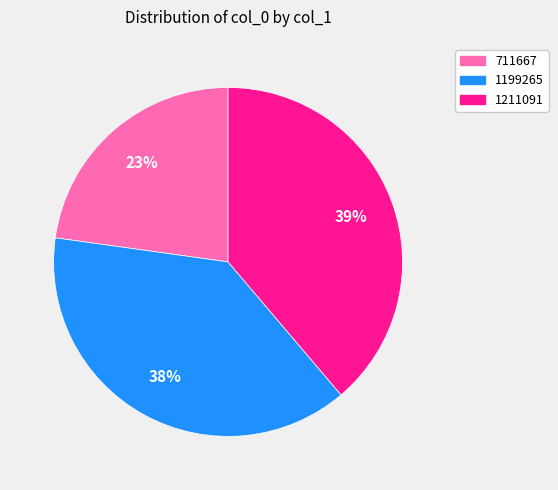

Does any single category account for the majority?

No